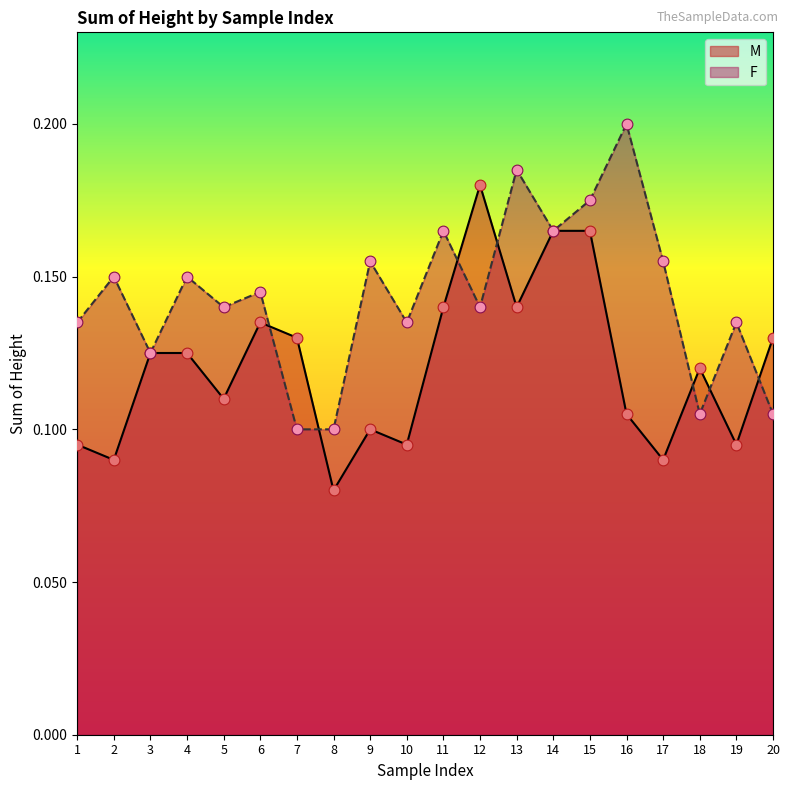

At which category is the sum across all series the highest?

15